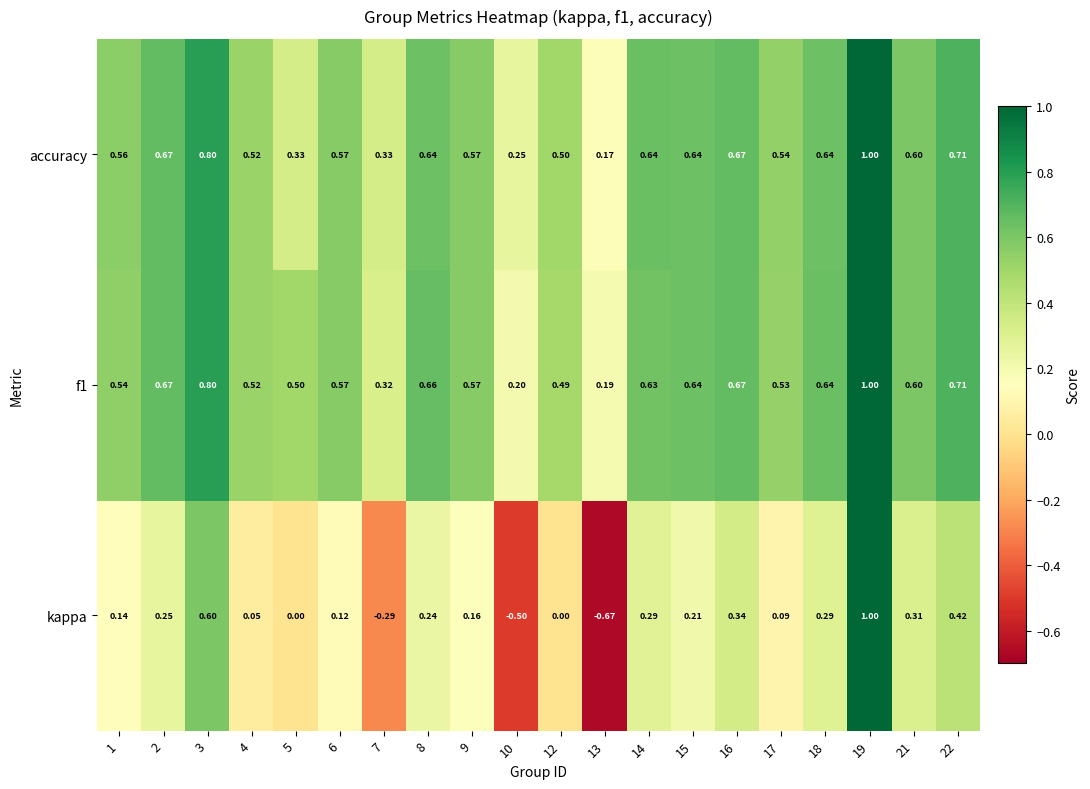

Between 2 and 22, which series saw the biggest shift?

kappa